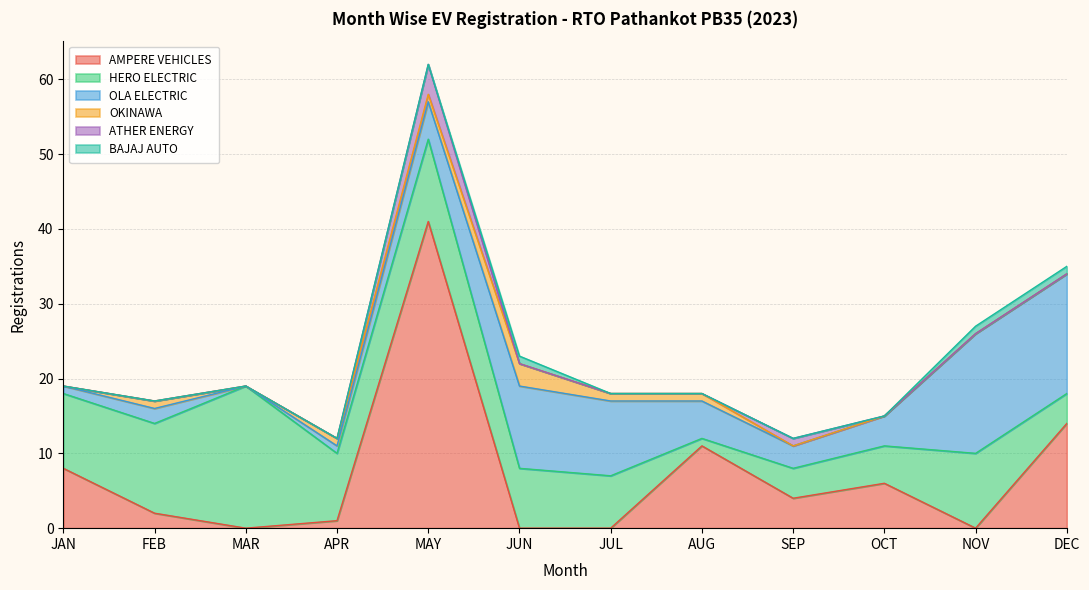

Which series has the largest range (max minus min)?

AMPERE VEHICLES